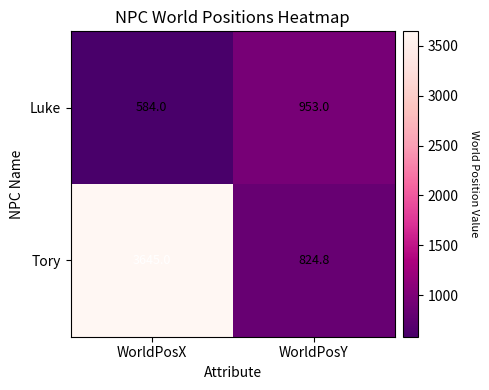

Rank the series by their maximum value, from highest to lowest.

Tory, Luke